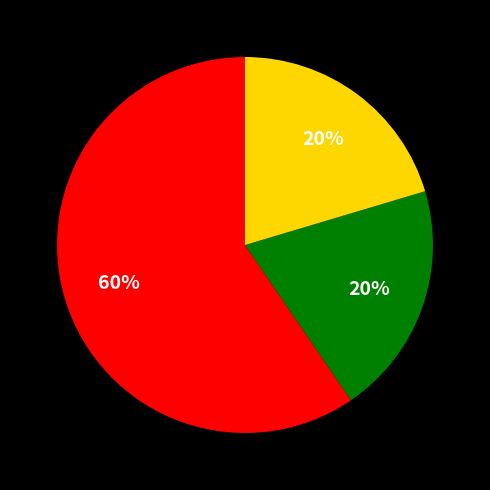

To the nearest percent, what is the average slice percentage?

33%